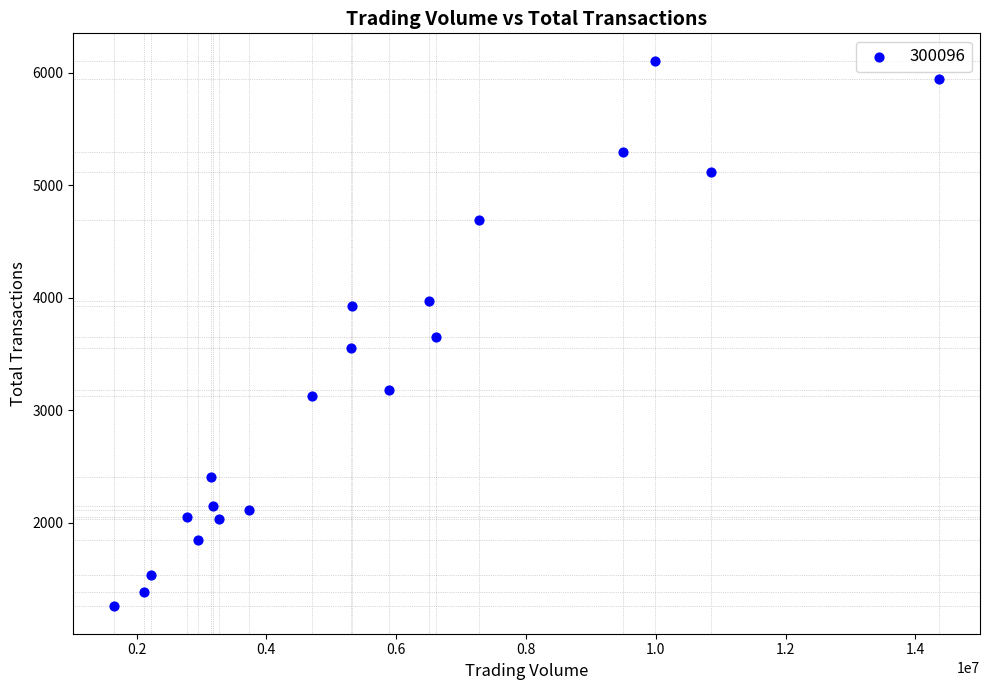

What is the range of X values (max minus min)?

12701505